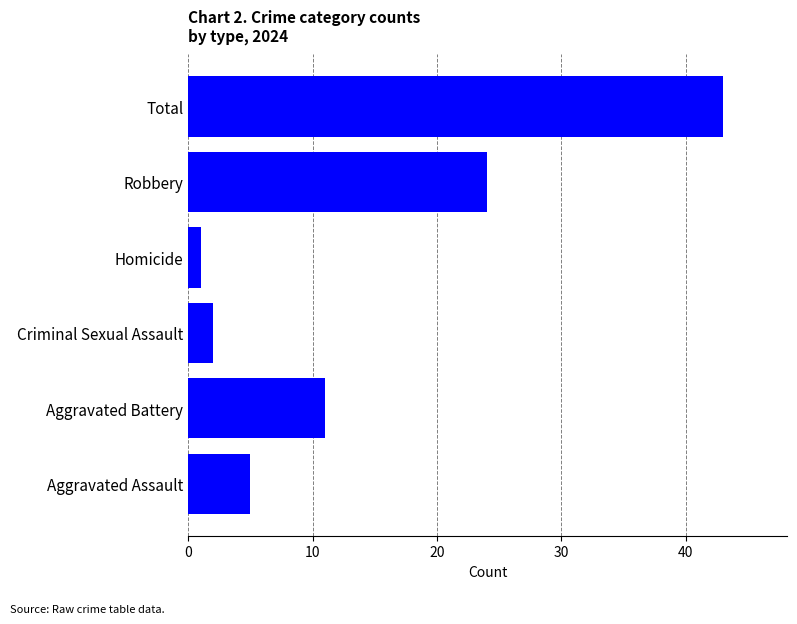

Which category has the highest value across all series?

Total